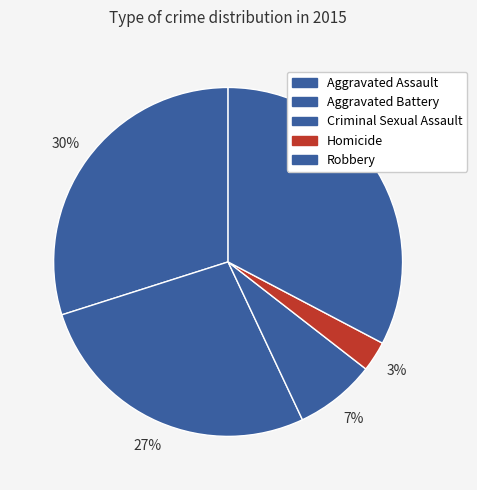

To the nearest percent, what percentage of the pie is Aggravated Battery?

27%